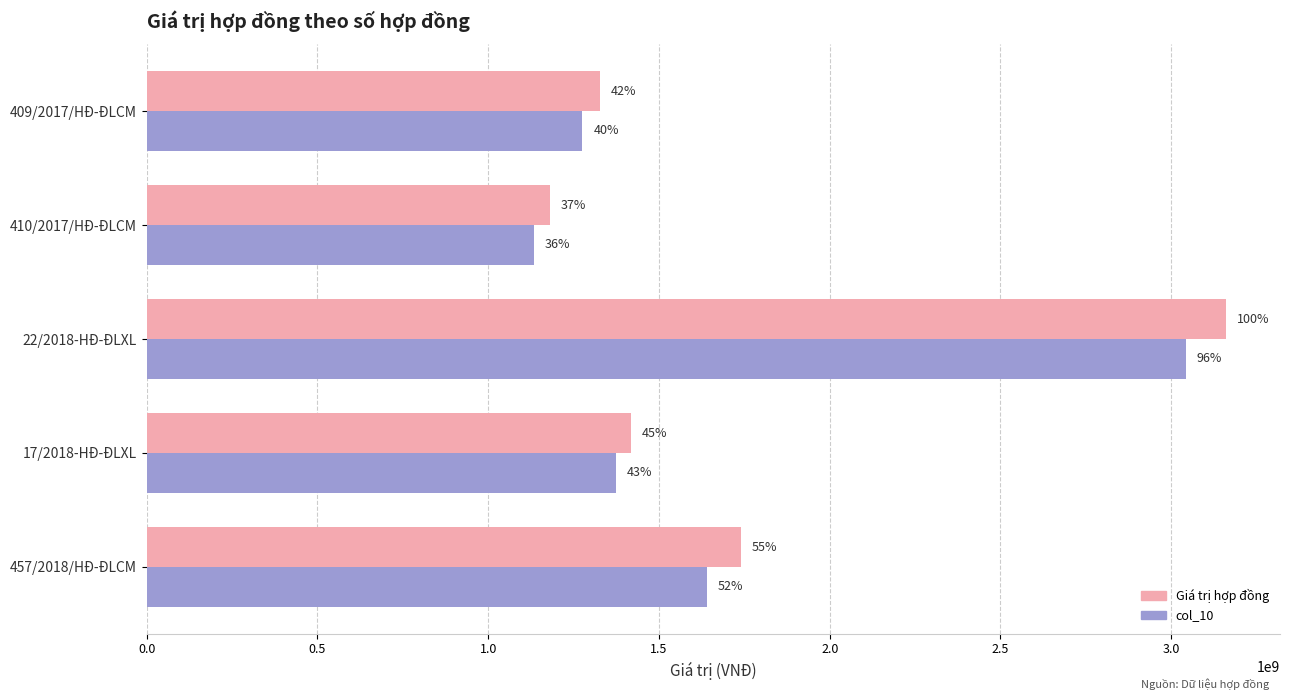

What are all the series names shown in the legend?

Giá trị hợp đồng, col_10